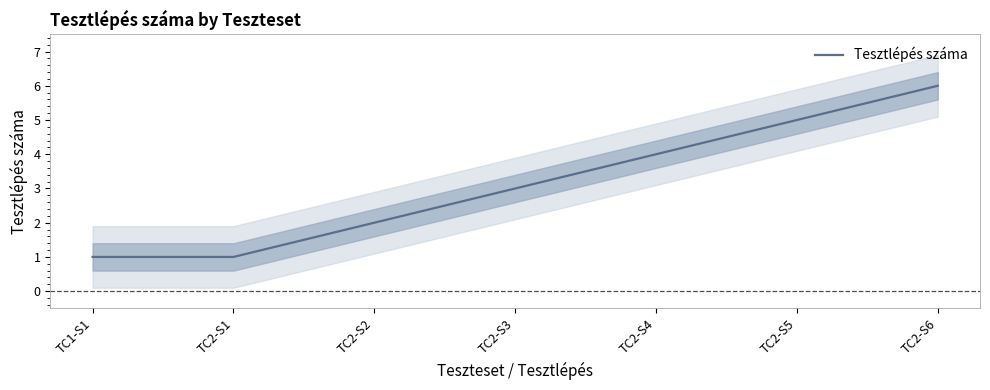

True or false: the data shows 2 at TC2-S5.

False